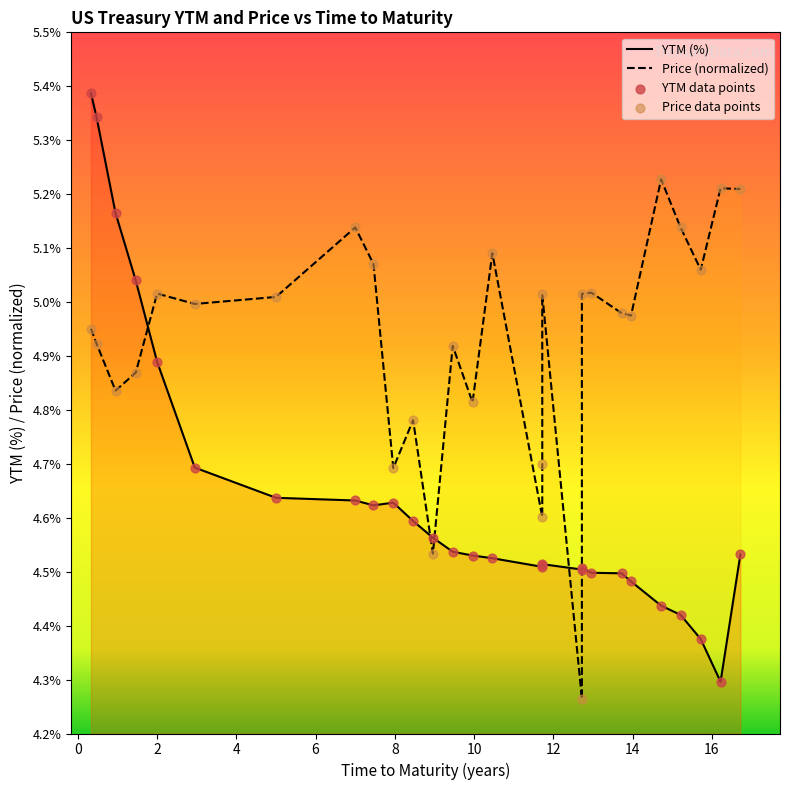

What are all the series names shown in the legend?

YTM (%), Price (normalized), YTM data points, Price data points